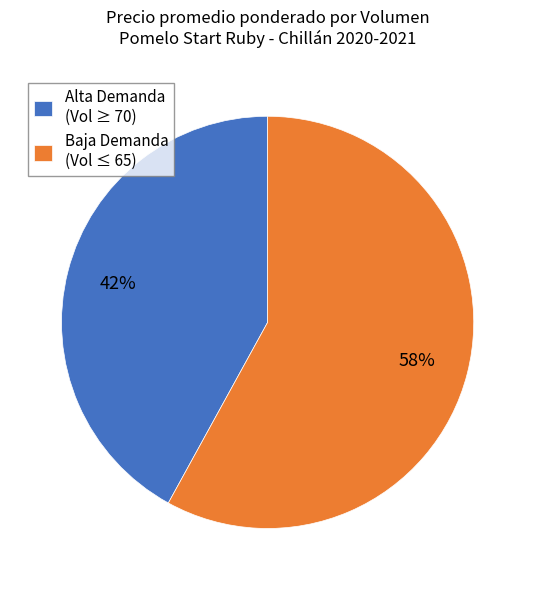

The Baja Demanda (Vol ≤ 65) slice represents 58% of the pie. True or false?

True